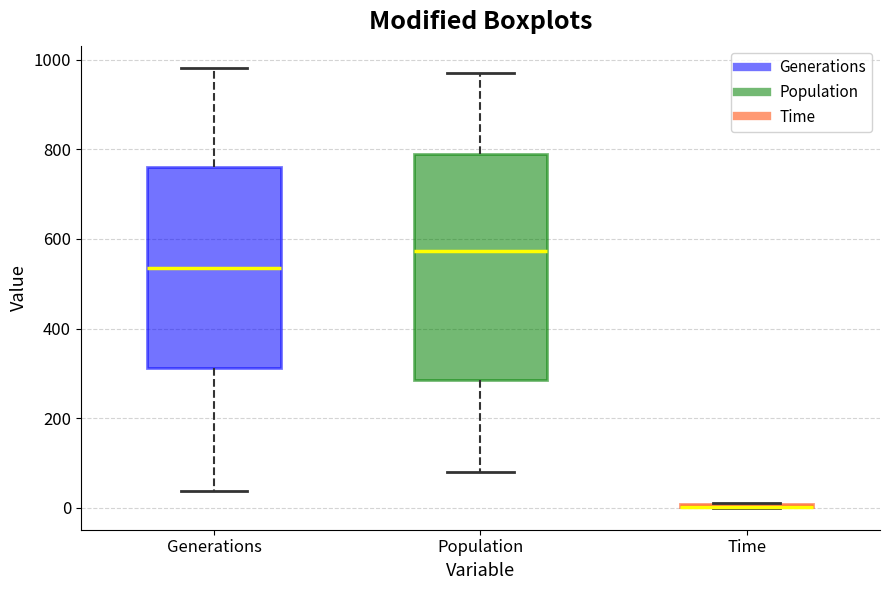

Where does the median line of the box for Generations sit on the y-axis? The values are not printed on the chart, so give them approximately, as read against the axis.

540